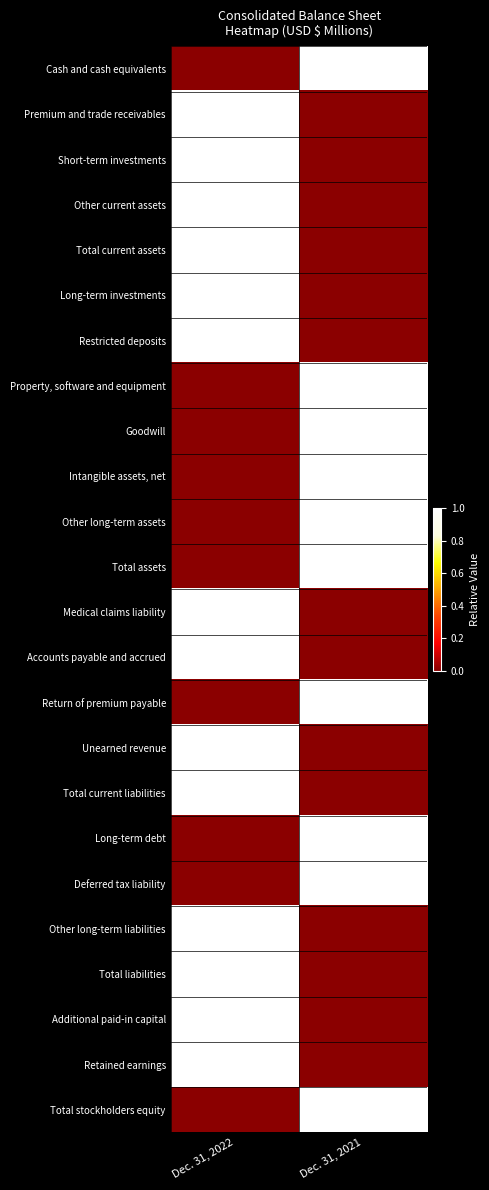

Which category has the highest value across all series?

Dec. 31, 2021